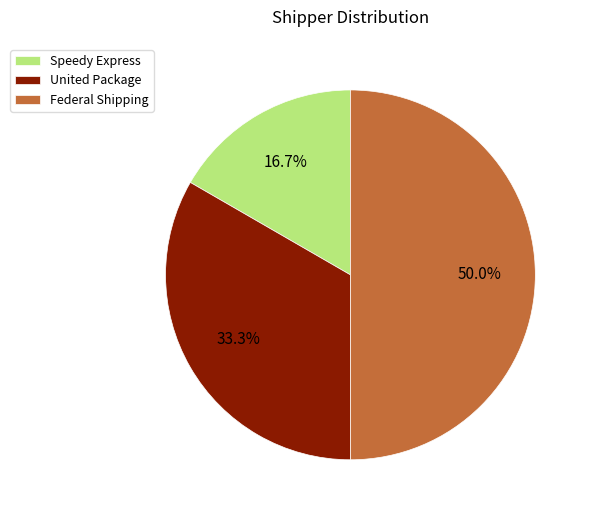

True or false: Speedy Express accounts for 17% of the total.

True